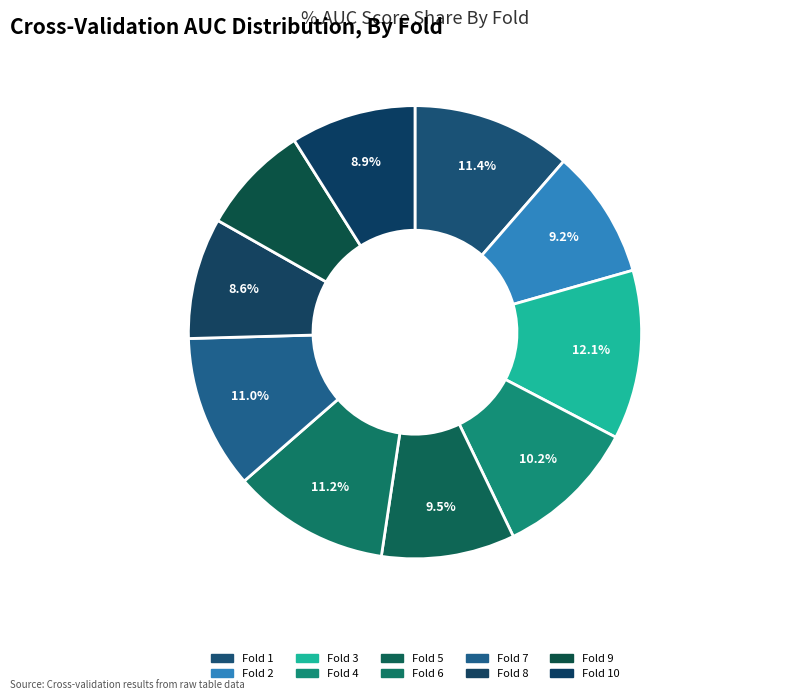

How many segments does this pie chart have?

10